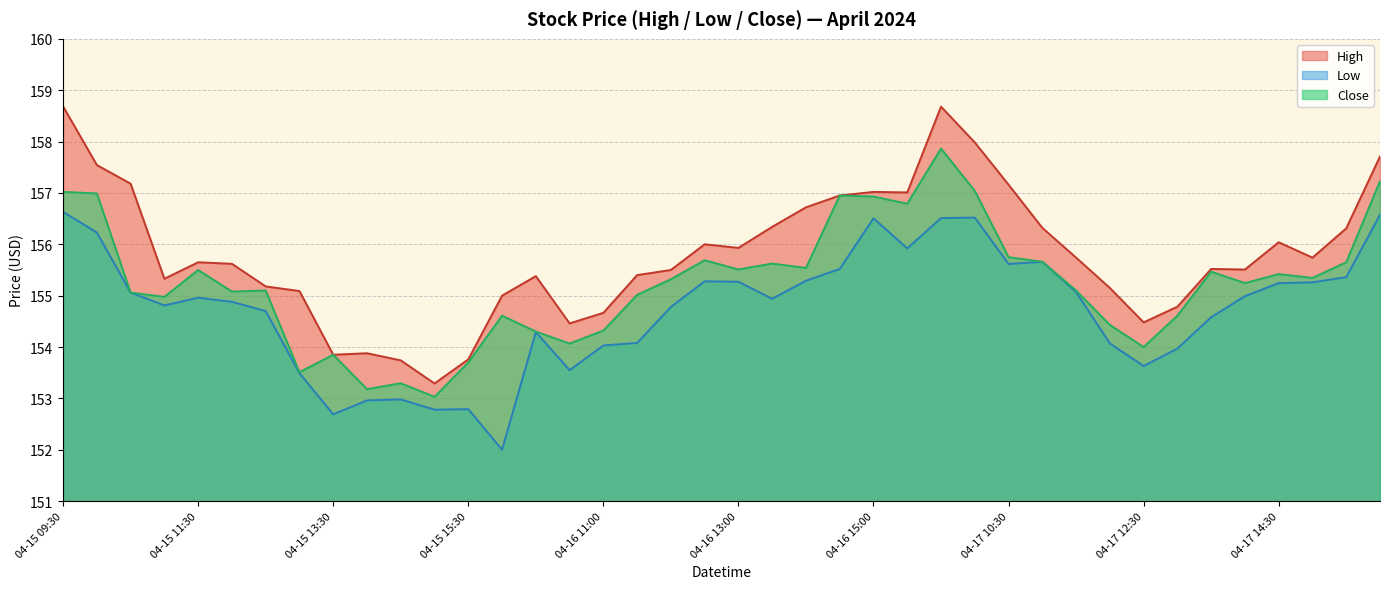

True or false: High has a value of 255.6 at 04-15 15:30.

False